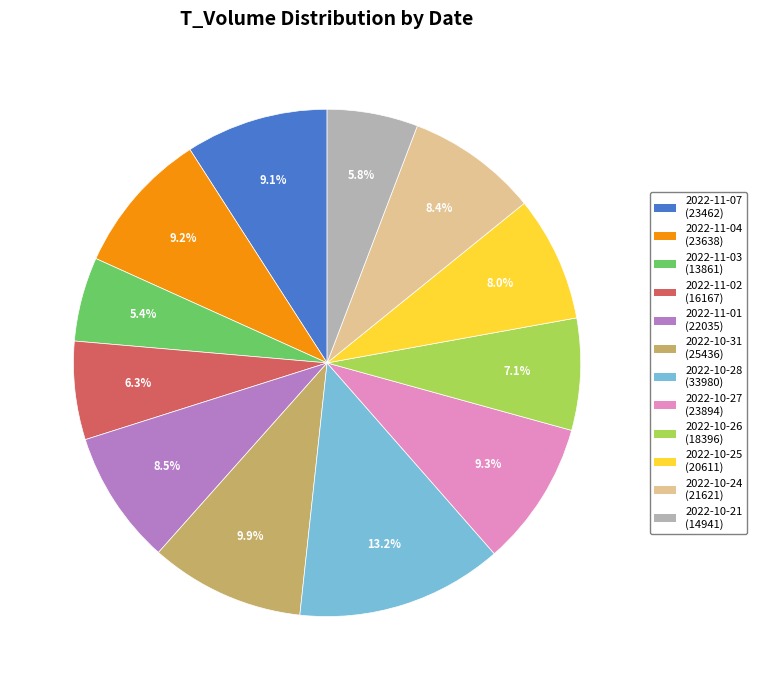

Which category has the biggest portion of the pie?

2022-10-28